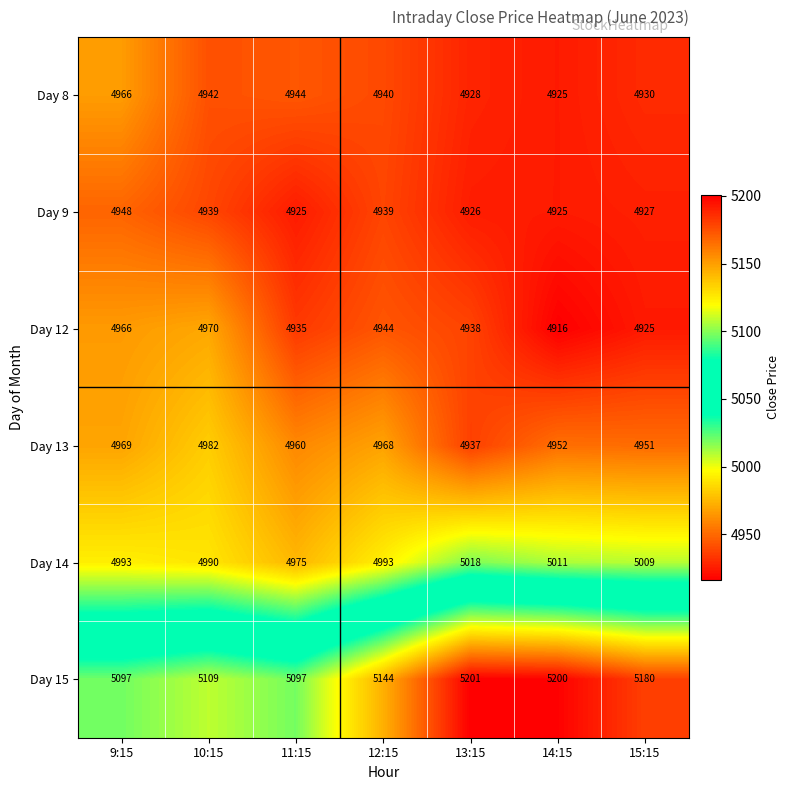

How many series are shown in this chart?

6